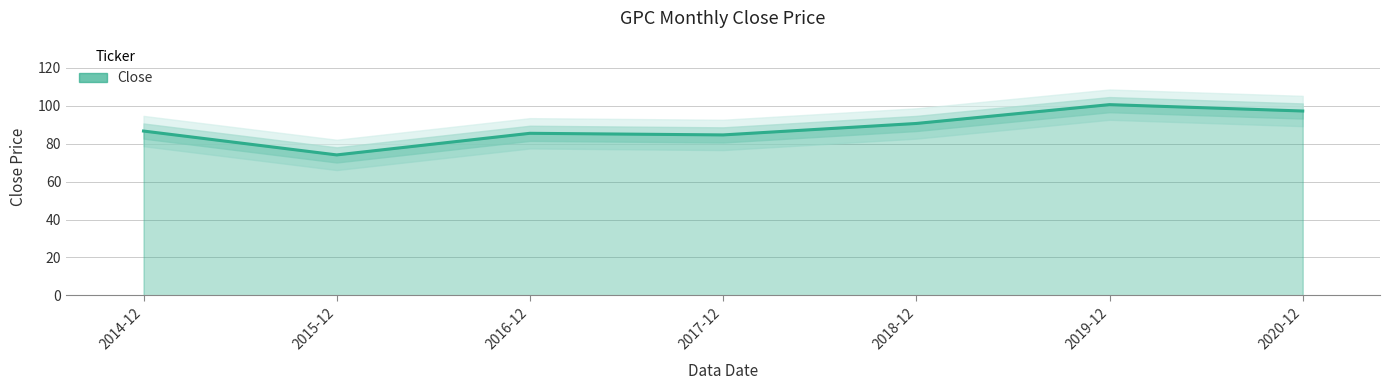

How many interior local valleys (lower than both neighbors) does the data have?

2